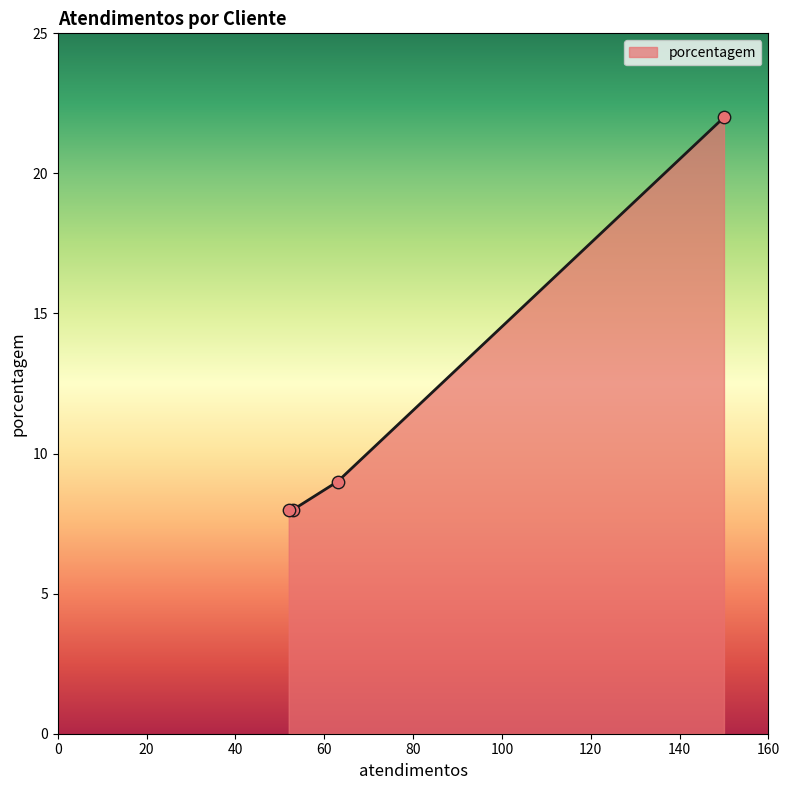

What is the greatest value displayed?

22